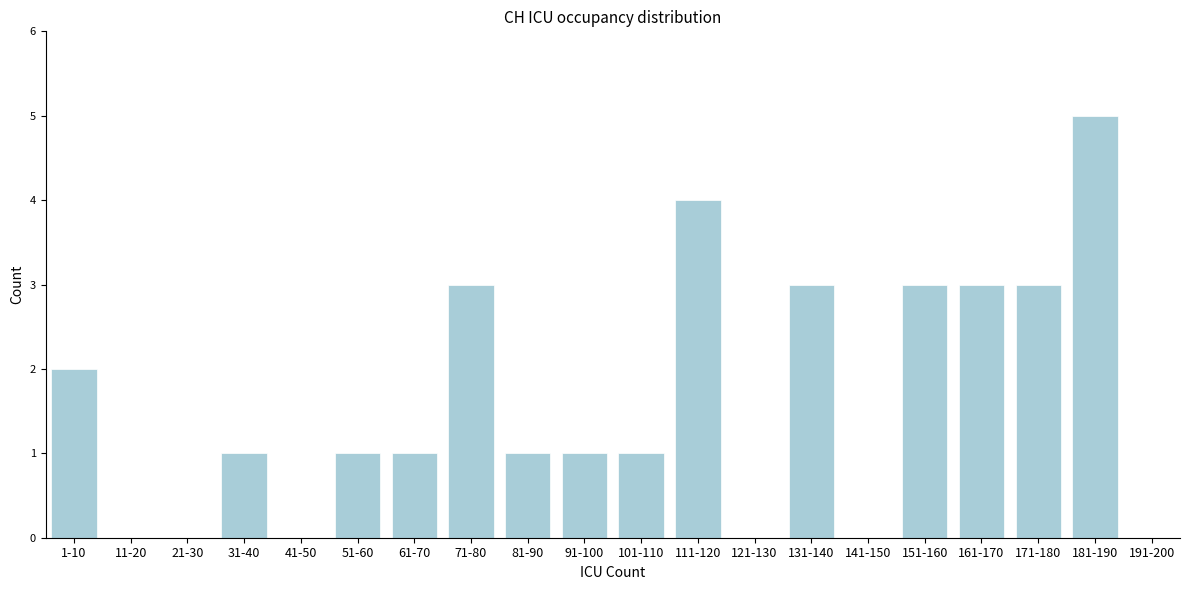

Reading left to right, extract all data points from this chart.

1-10=2	11-20=0	21-30=0	31-40=1	41-50=0	51-60=1	61-70=1	71-80=3	81-90=1	91-100=1	101-110=1	111-120=4	121-130=0	131-140=3	141-150=0	151-160=3	161-170=3	171-180=3	181-190=5	191-200=0